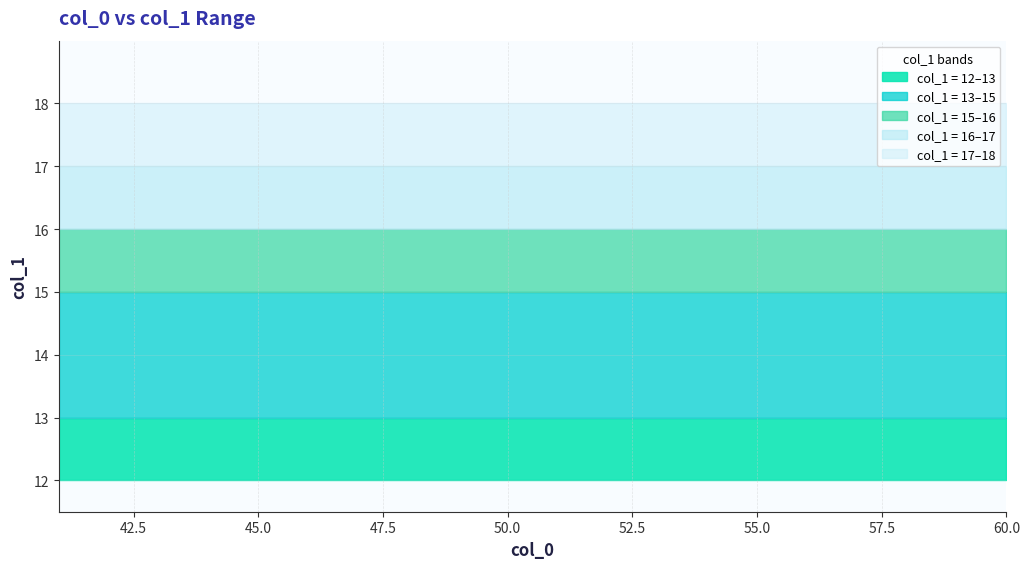

Does the chart have visible grid lines?

Yes